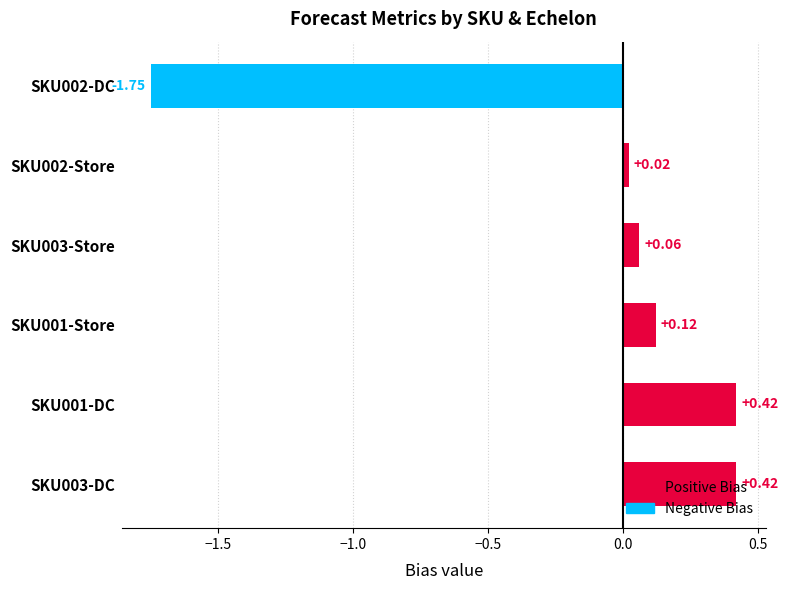

Between SKU002-Store and SKU001-Store, which is larger?

SKU001-Store